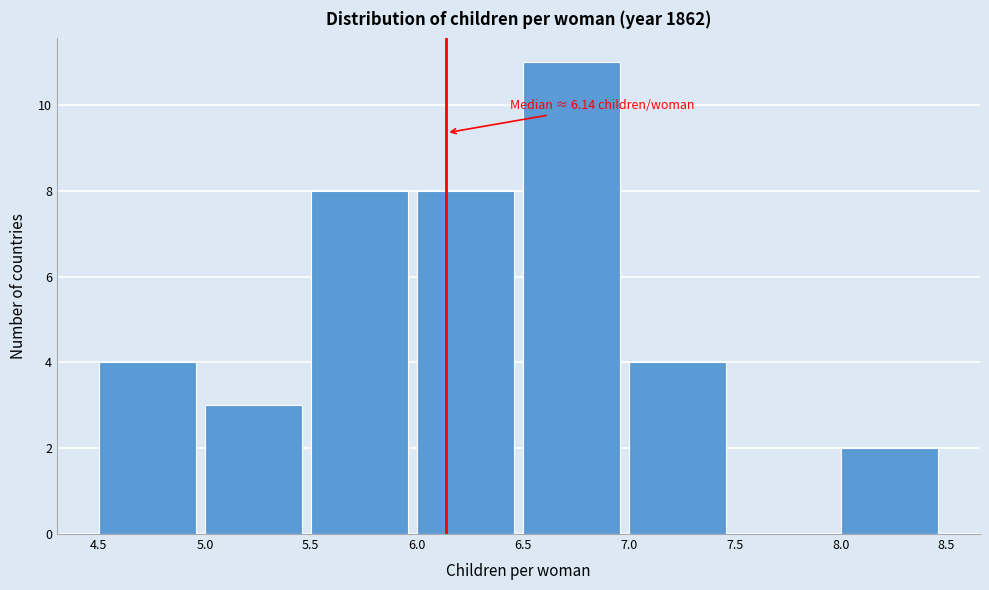

Over which range of the x-axis is the bar tallest?

6.5 to 7.0